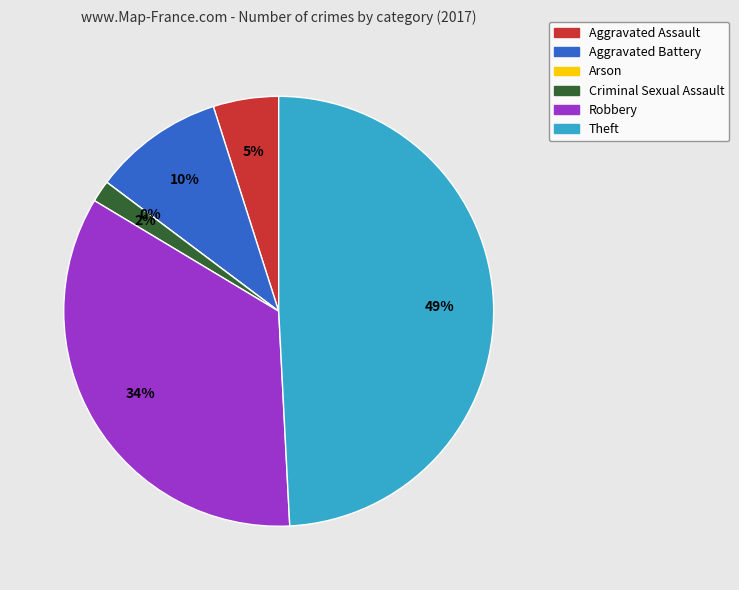

How many segments does this pie chart have?

6